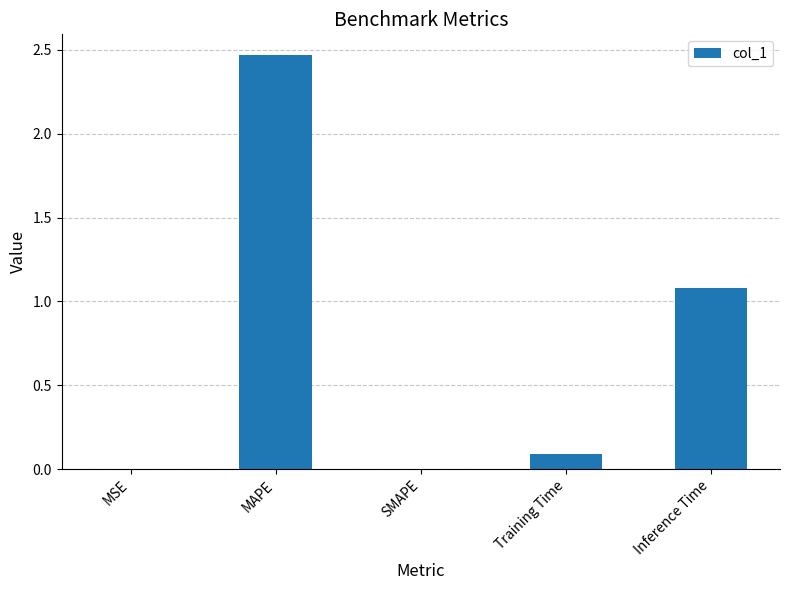

What is the sum of all values?

3.6